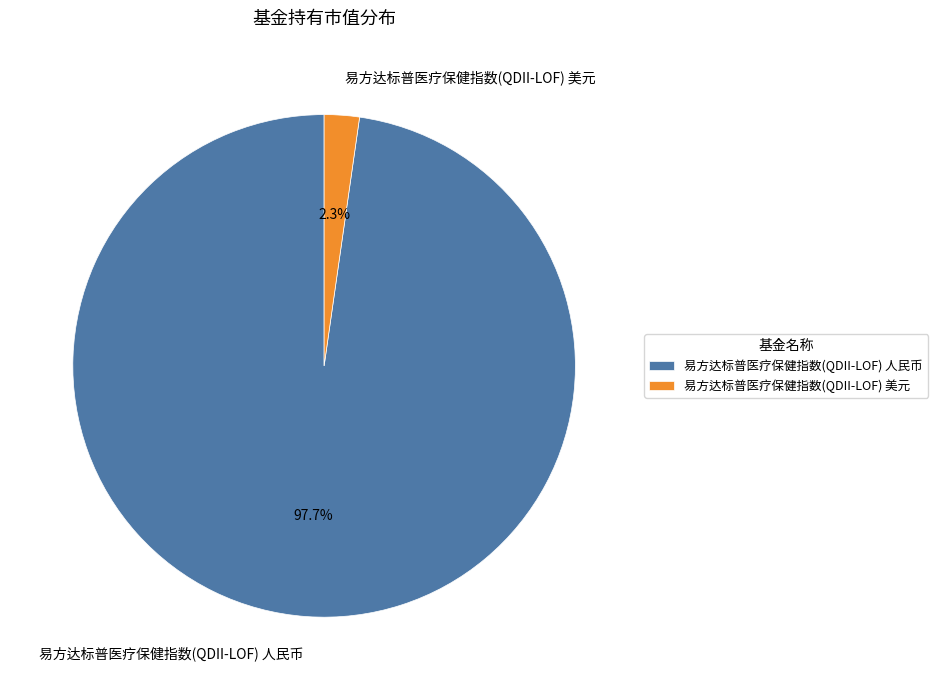

Is it true that 易方达标普医疗保健指数(QDII-LOF) 人民币 is 98% of the pie?

True